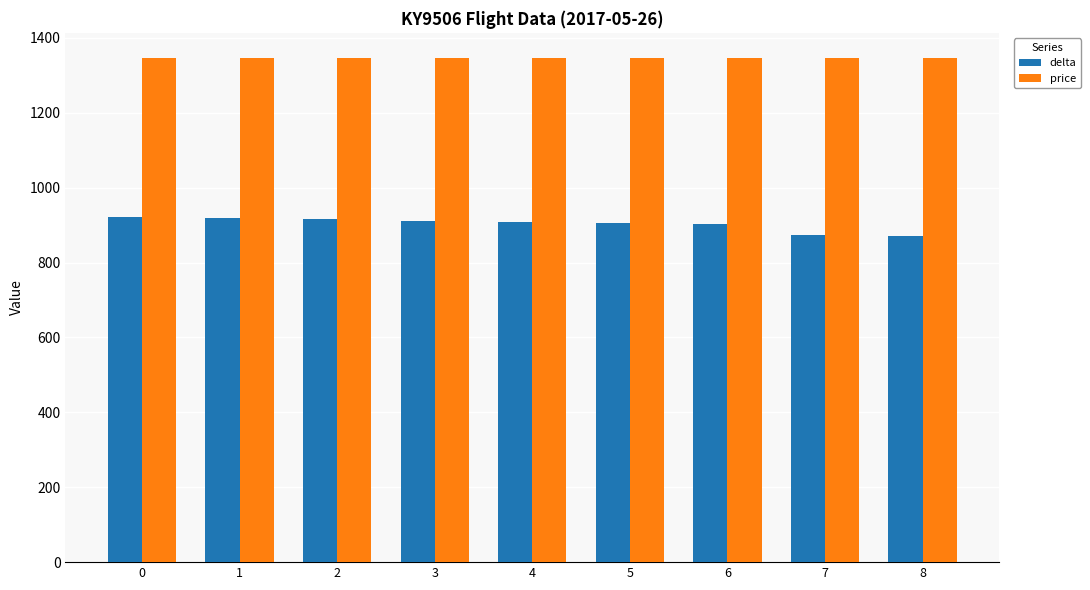

Rank the series by their maximum value, from lowest to highest.

delta, price